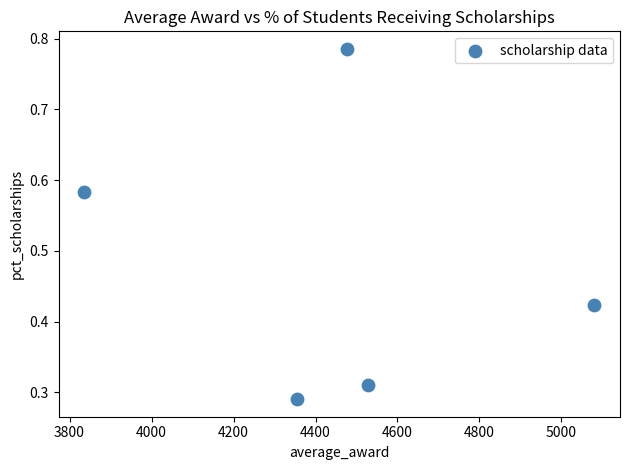

What is the average X value?

4455.3